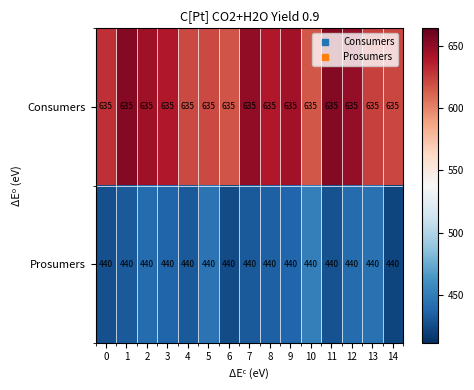

Is it true that Consumers equals 635 at 8?

True